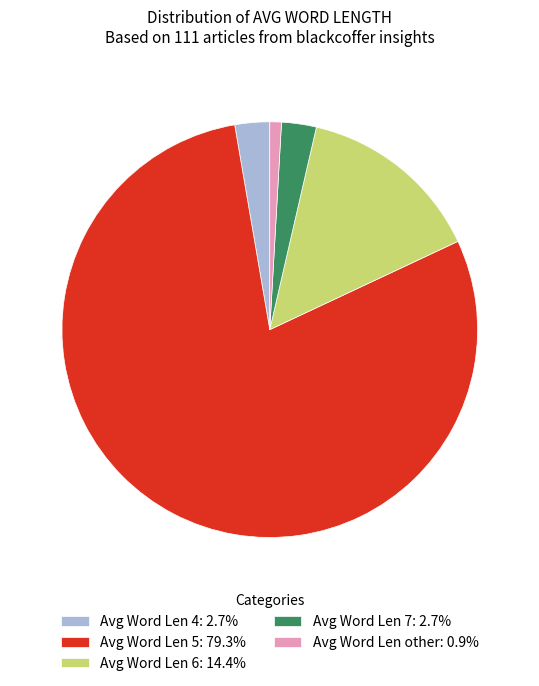

What is the ratio of the value at Avg Word Len 5: 79.3% to the value at Avg Word Len 4: 2.7%?

29.3